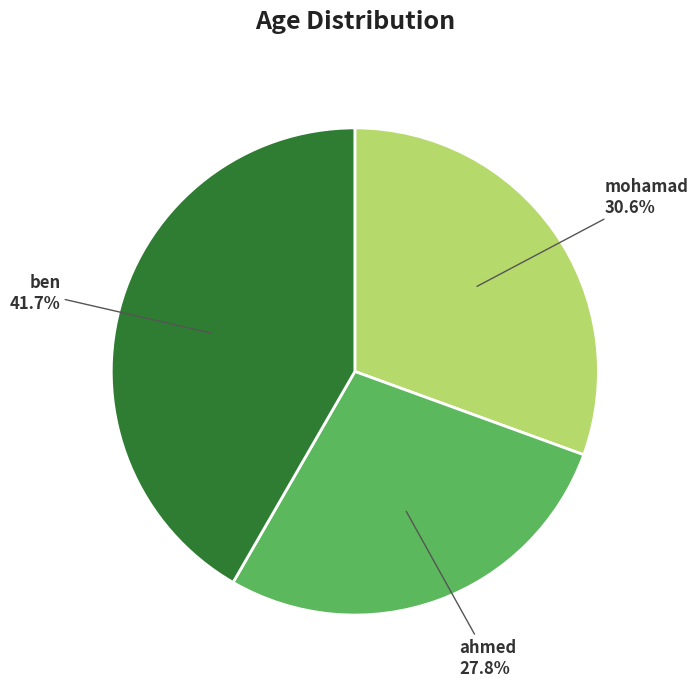

How many segments does this pie chart have?

3